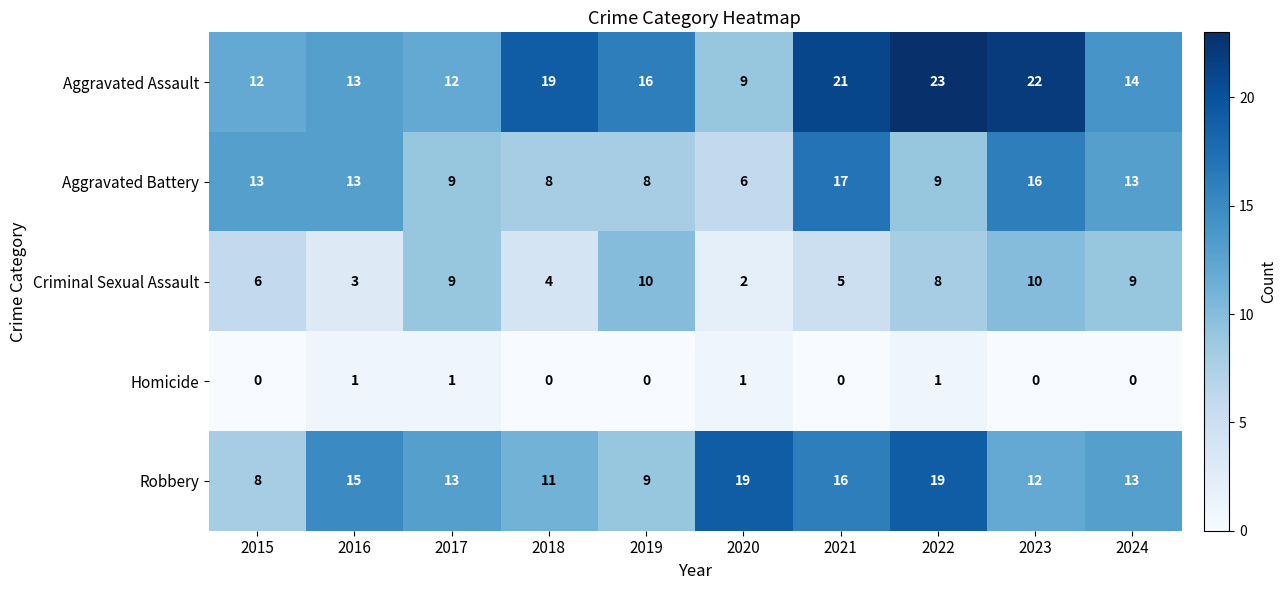

Which series has the largest range (max minus min)?

Aggravated Assault